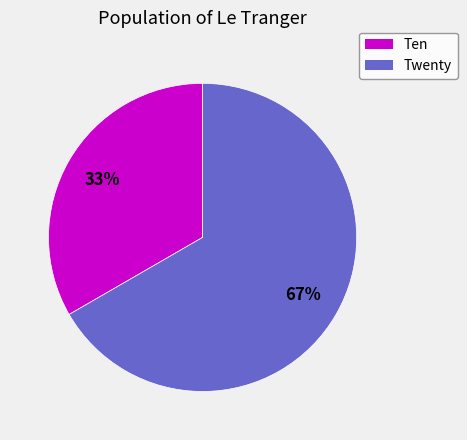

Combined, do Twenty and Ten account for over 50%?

Yes